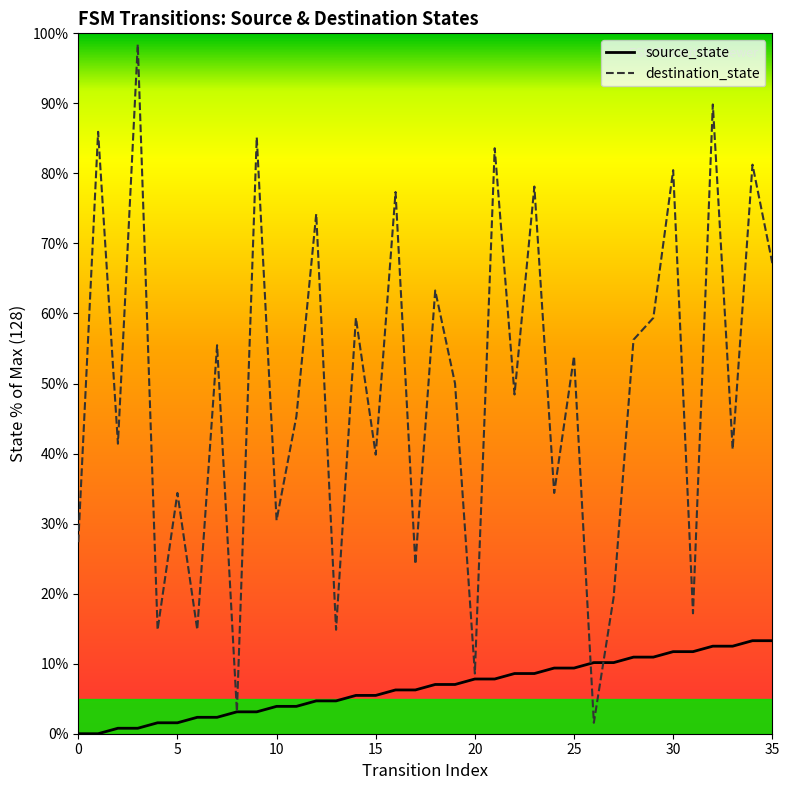

List the series in order of their overall mean, highest first.

destination_state, source_state